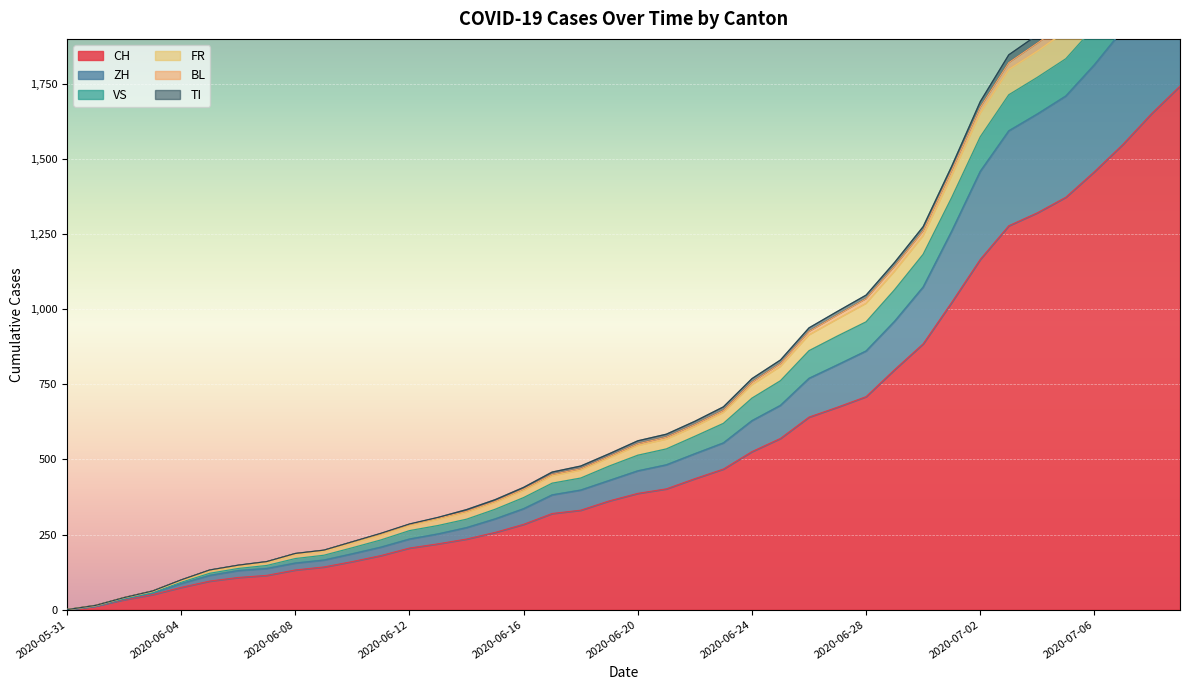

List the labels in order of ZH value, smallest first.

2020-05-31, 2020-06-01, 2020-06-02, 2020-06-03, 2020-06-04, 2020-06-05, 2020-06-06, 2020-06-07, 2020-06-08, 2020-06-09, 2020-06-10, 2020-06-11, 2020-06-12, 2020-06-13, 2020-06-14, 2020-06-15, 2020-06-16, 2020-06-17, 2020-06-18, 2020-06-19, 2020-06-20, 2020-06-21, 2020-06-22, 2020-06-23, 2020-06-24, 2020-06-25, 2020-06-26, 2020-06-27, 2020-06-28, 2020-06-29, 2020-06-30, 2020-07-01, 2020-07-02, 2020-07-03, 2020-07-04, 2020-07-05, 2020-07-06, 2020-07-07, 2020-07-08, 2020-07-09